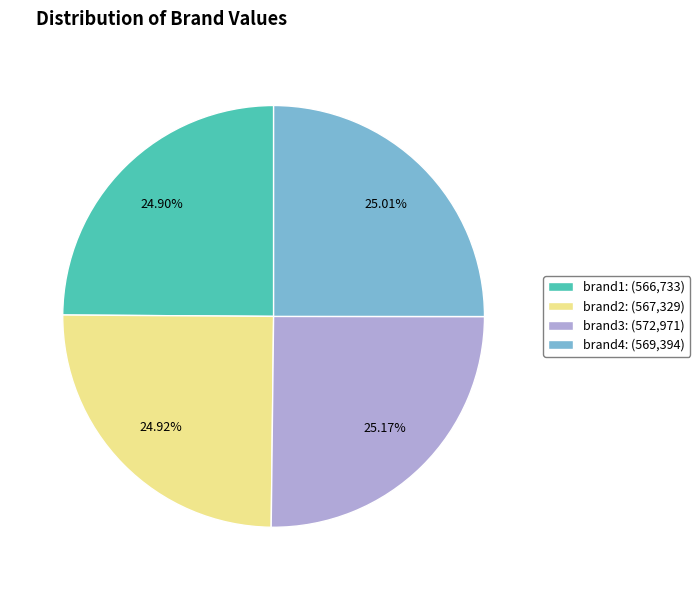

Is there a majority slice in this chart?

No